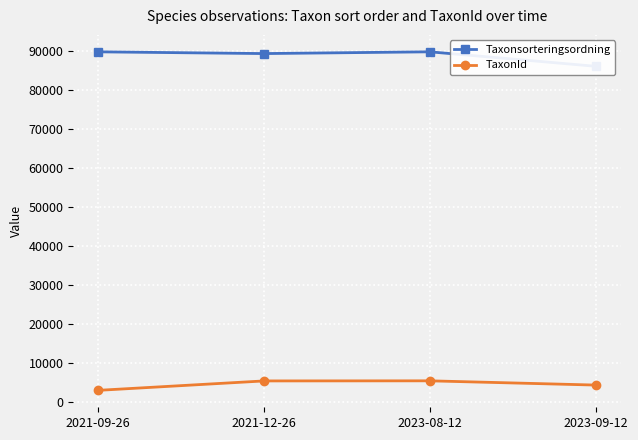

Does the chart display data point markers on the line(s)?

Yes